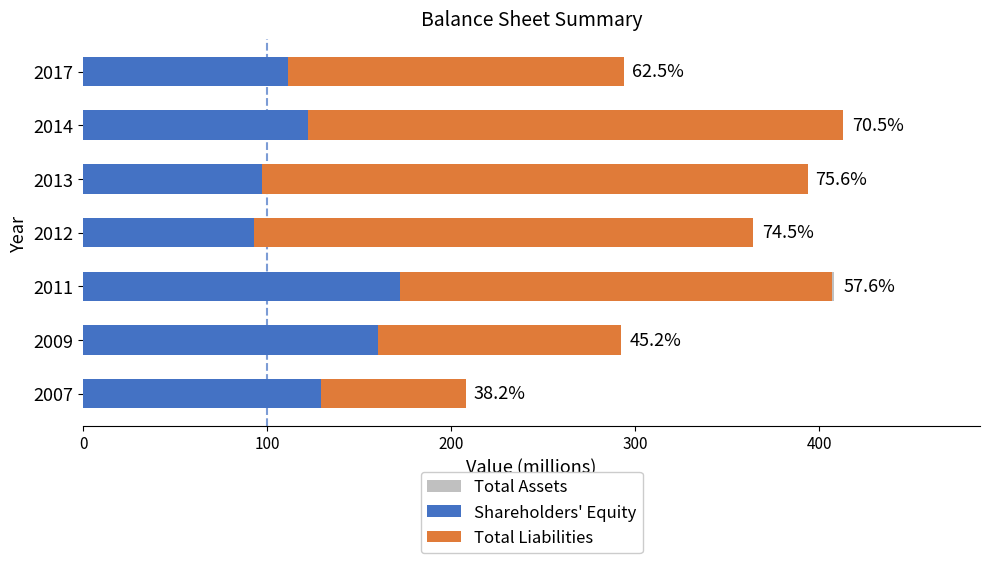

Rank the series at 2017 from lowest to highest value.

Shareholders' Equity, Total Liabilities, Total Assets